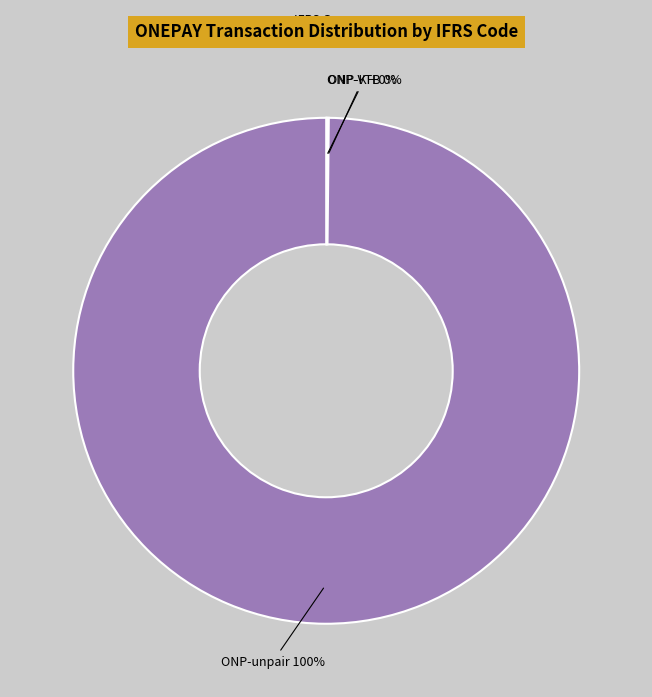

Is there a majority slice in this chart?

Yes